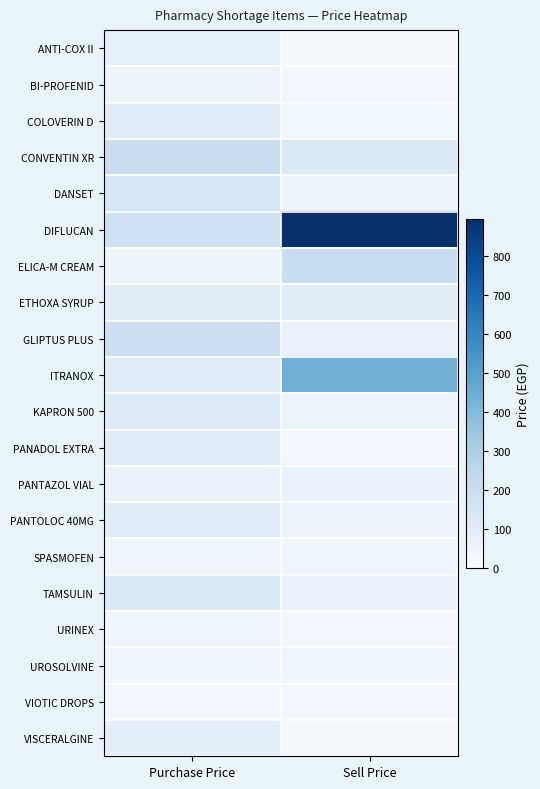

Which series has the largest total across all categories?

DIFLUCAN